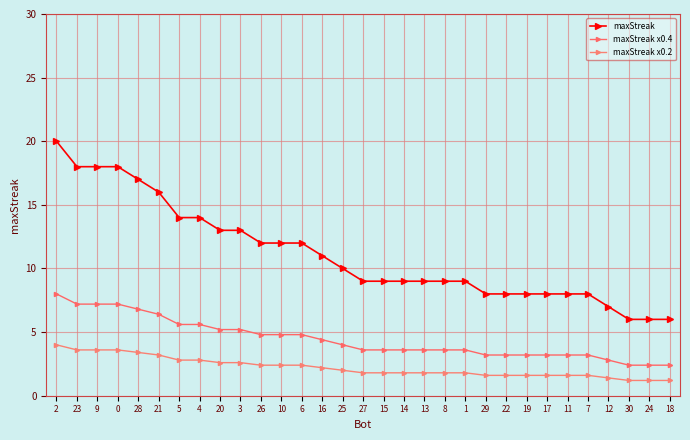

What is the difference between the maxStreak x0.2 values at 16 and 3?

0.4